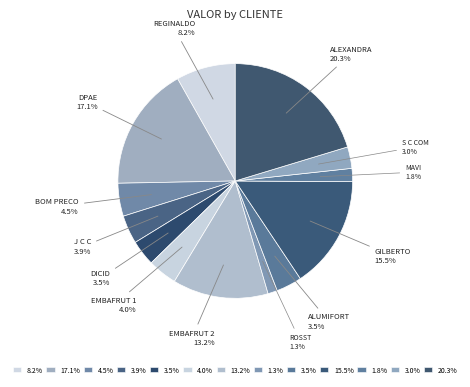

How many slices are in this pie chart?

13